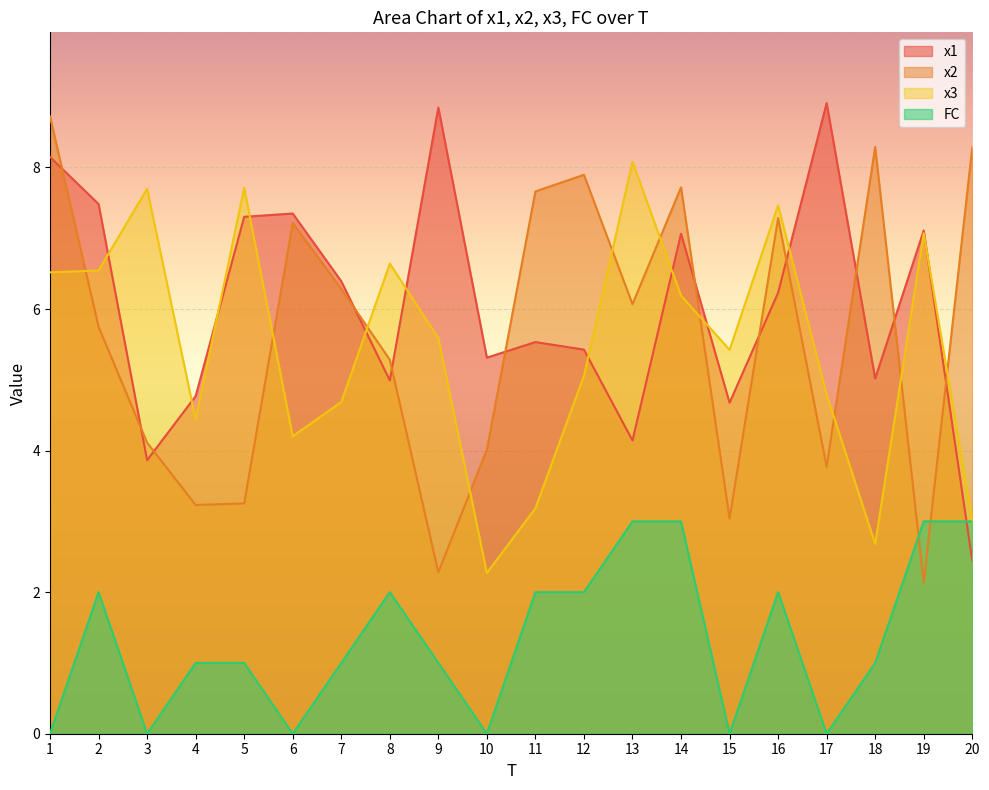

Reading left to right, what are all the values shown in this chart?

x1: 1=8.1	2=7.5	3=3.9	4=4.8	5=7.3	6=7.3	7=6.4	8=5.0	9=8.8	10=5.3	11=5.5	12=5.4	13=4.1	14=7.1	15=4.7	16=6.2	17=8.9	18=5.0	19=7.1	20=2.4
x2: 1=8.7	2=5.7	3=4.1	4=3.2	5=3.3	6=7.2	7=6.3	8=5.3	9=2.3	10=4.0	11=7.7	12=7.9	13=6.1	14=7.7	15=3.0	16=7.3	17=3.8	18=8.3	19=2.1	20=8.3
x3: 1=6.5	2=6.5	3=7.7	4=4.4	5=7.7	6=4.2	7=4.7	8=6.6	9=5.6	10=2.3	11=3.2	12=5.1	13=8.1	14=6.2	15=5.4	16=7.5	17=4.8	18=2.7	19=7.1	20=3.0
FC: 1=0.0	2=2.0	3=0.0	4=1.0	5=1.0	6=0.0	7=1.0	8=2.0	9=1.0	10=0.0	11=2.0	12=2.0	13=3.0	14=3.0	15=0.0	16=2.0	17=0.0	18=1.0	19=3.0	20=3.0